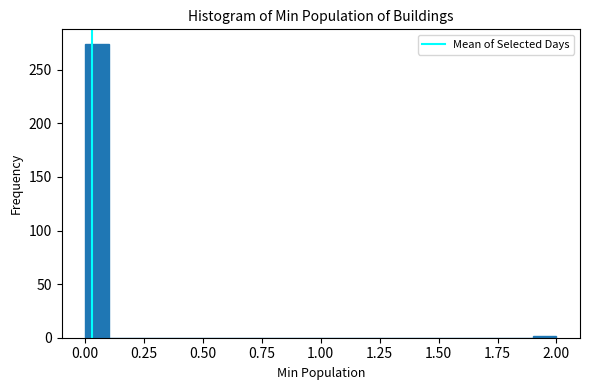

Read against the x-axis, roughly where is the centre of the tallest bar?

0.05